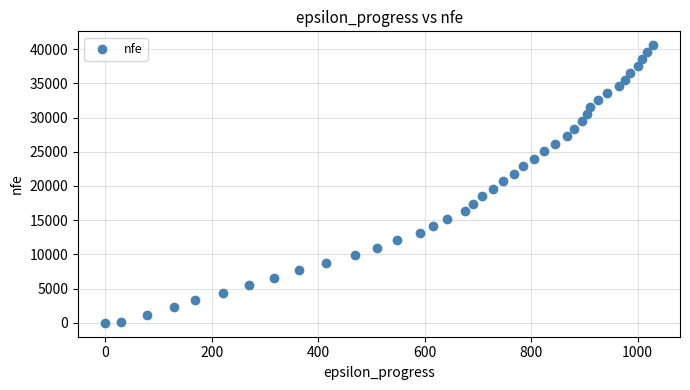

What is the range of Y values (max minus min)?

40572